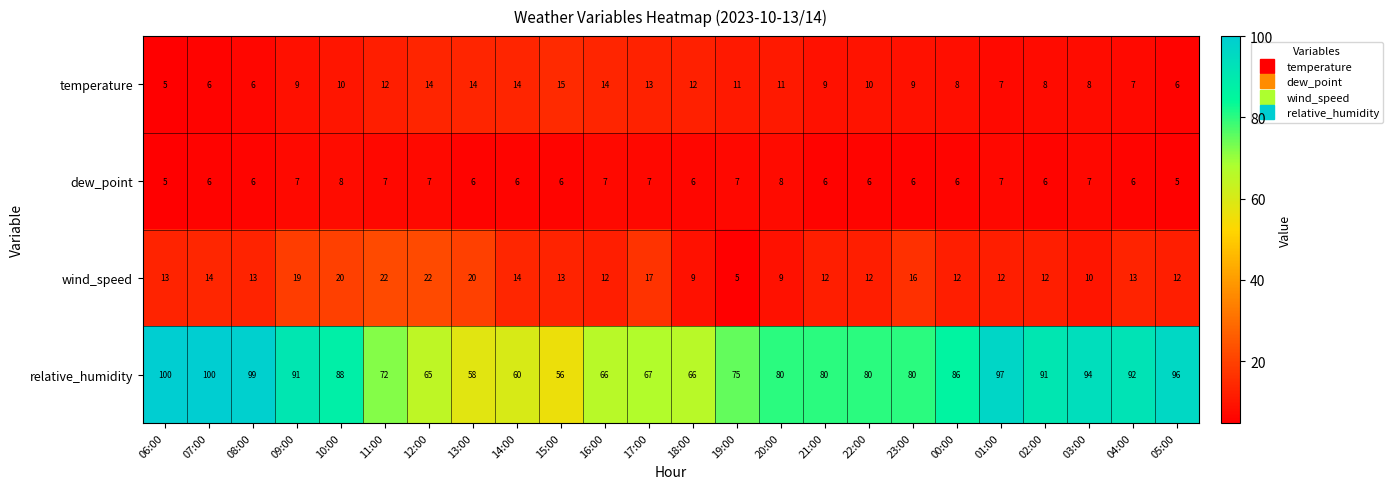

The dew_point series shows 3 at 21:00. True or false?

False